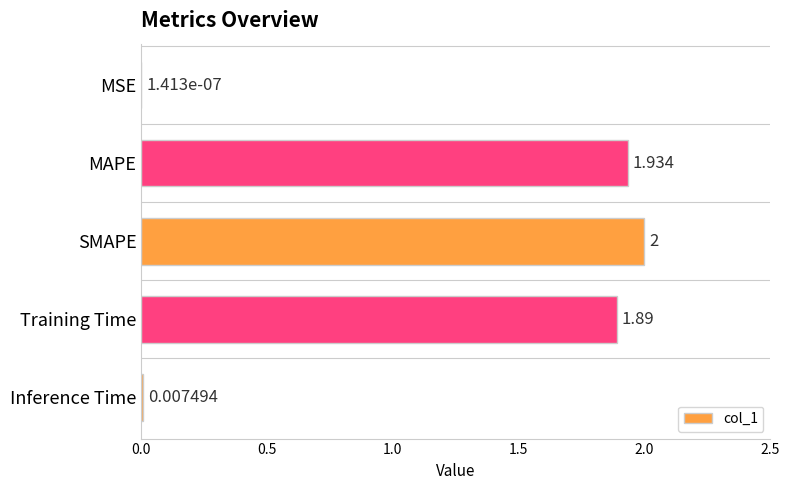

Where is the data nearest to the value 1?

Training Time